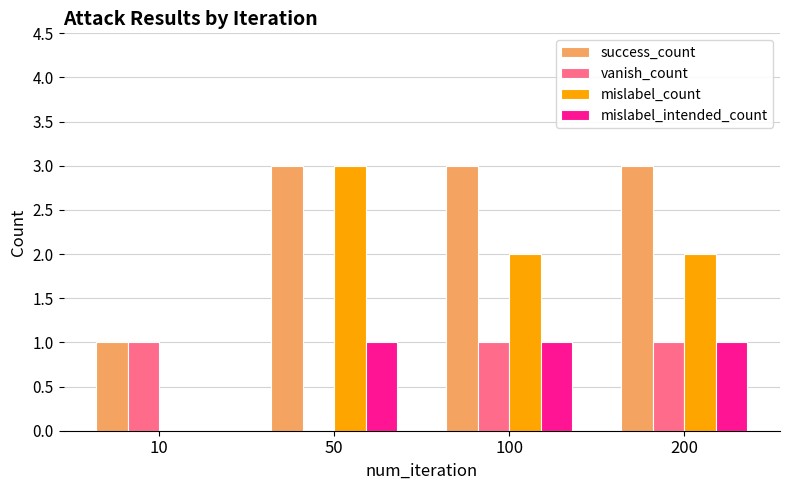

Reading right to left, what are all the values shown in this chart?

success_count: 200=3	100=3	50=3	10=1
vanish_count: 200=1	100=1	50=0	10=1
mislabel_count: 200=2	100=2	50=3	10=0
mislabel_intended_count: 200=1	100=1	50=1	10=0